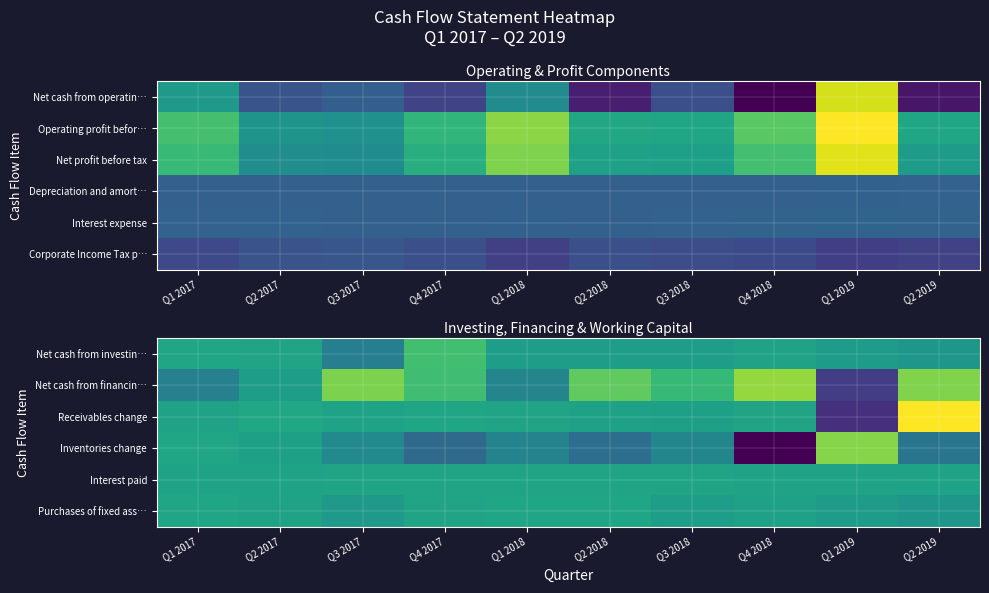

How many data points in Purchases of fixed ass… are less than -20597964237?

5